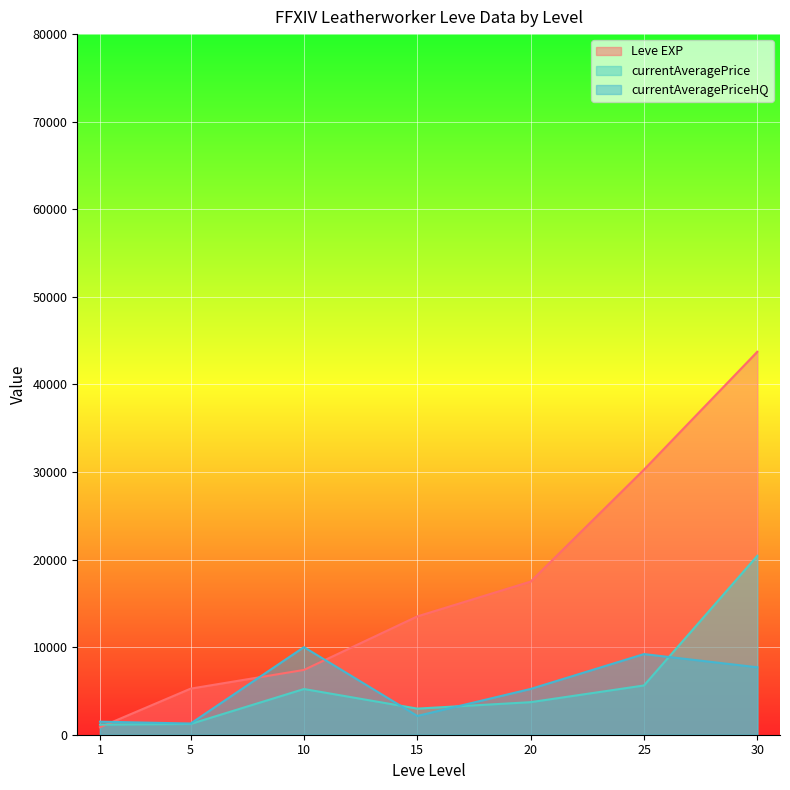

Which series has the largest range (max minus min)?

Leve EXP